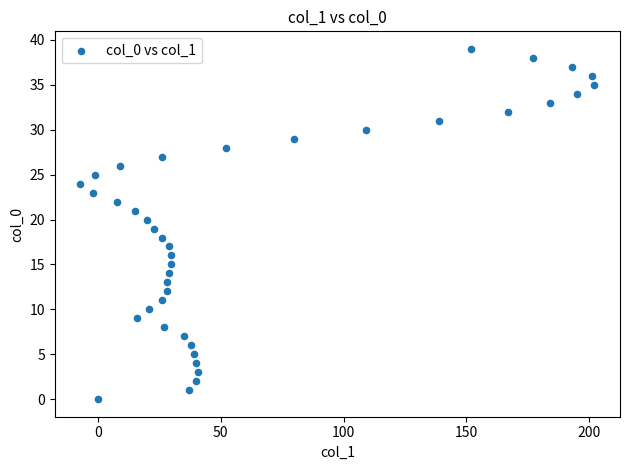

What is the range of X values (max minus min)?

209